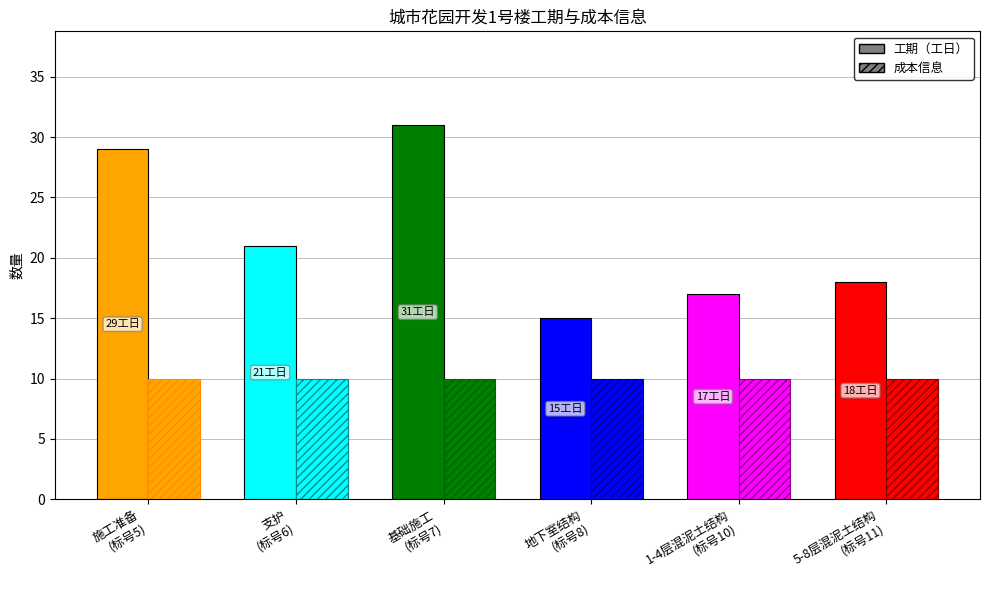

What are all the series names shown in the legend?

工期（工日）, 成本信息